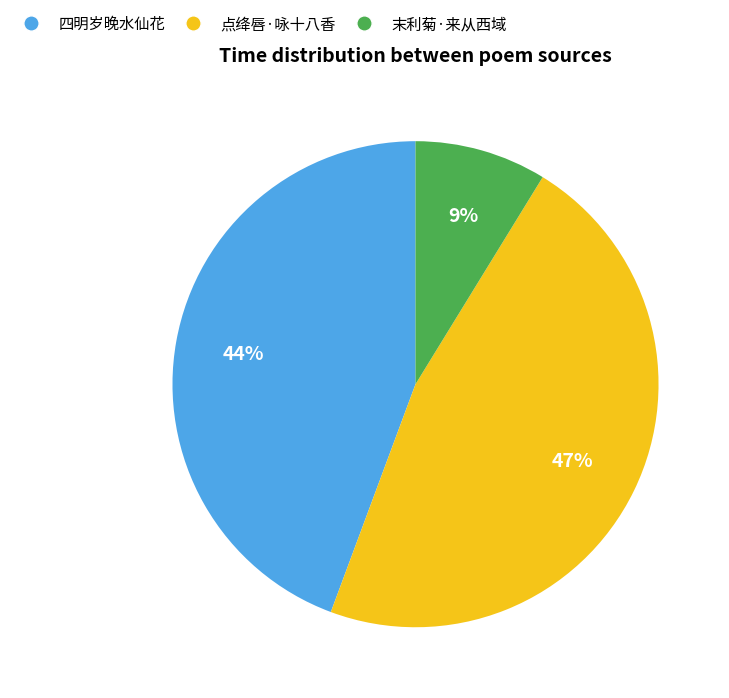

Is there a majority slice in this chart?

No